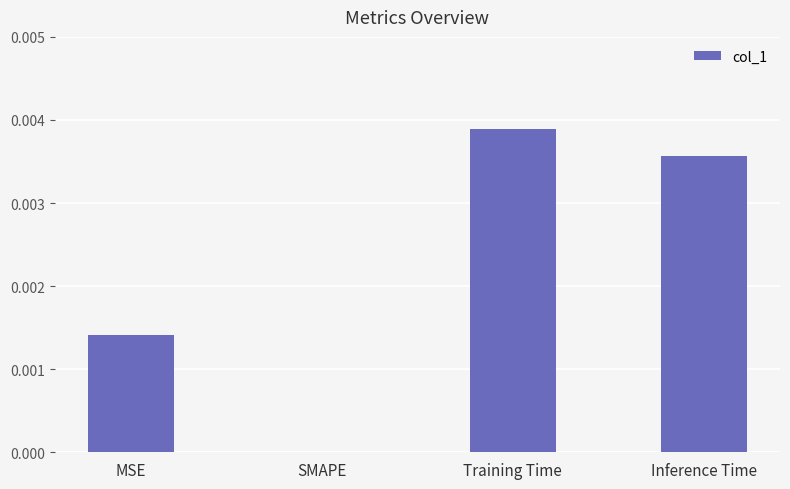

Is it true that the value at MSE is 0.0?

True